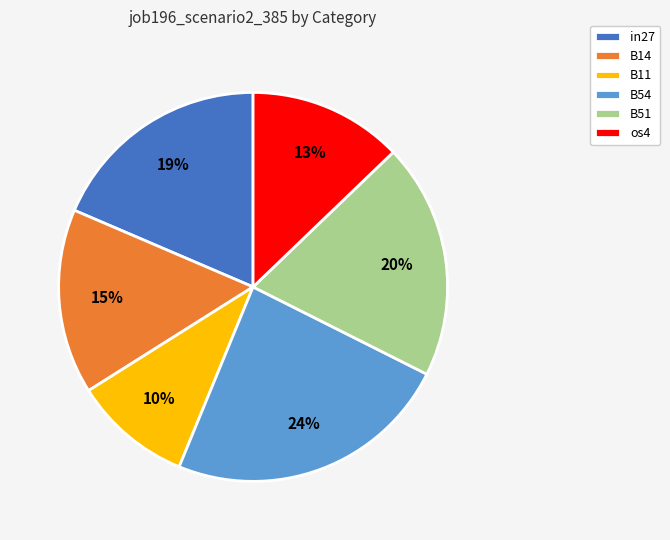

To the nearest percent, what is the difference between the B11 and B51 slice percentages?

10%